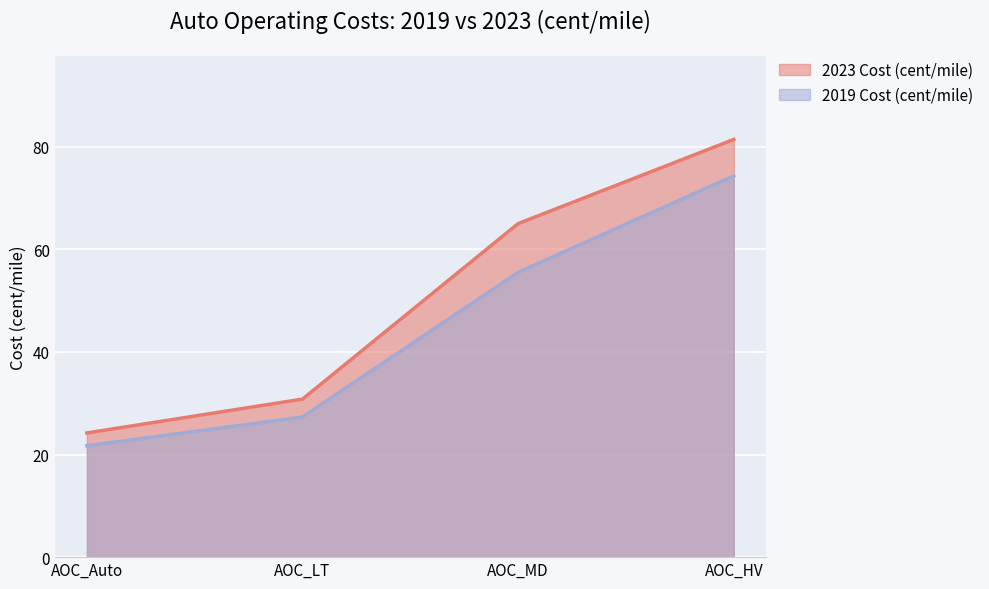

Rank the series at AOC_HV from lowest to highest value.

2019 Cost (cent/mile), 2023 Cost (cent/mile)